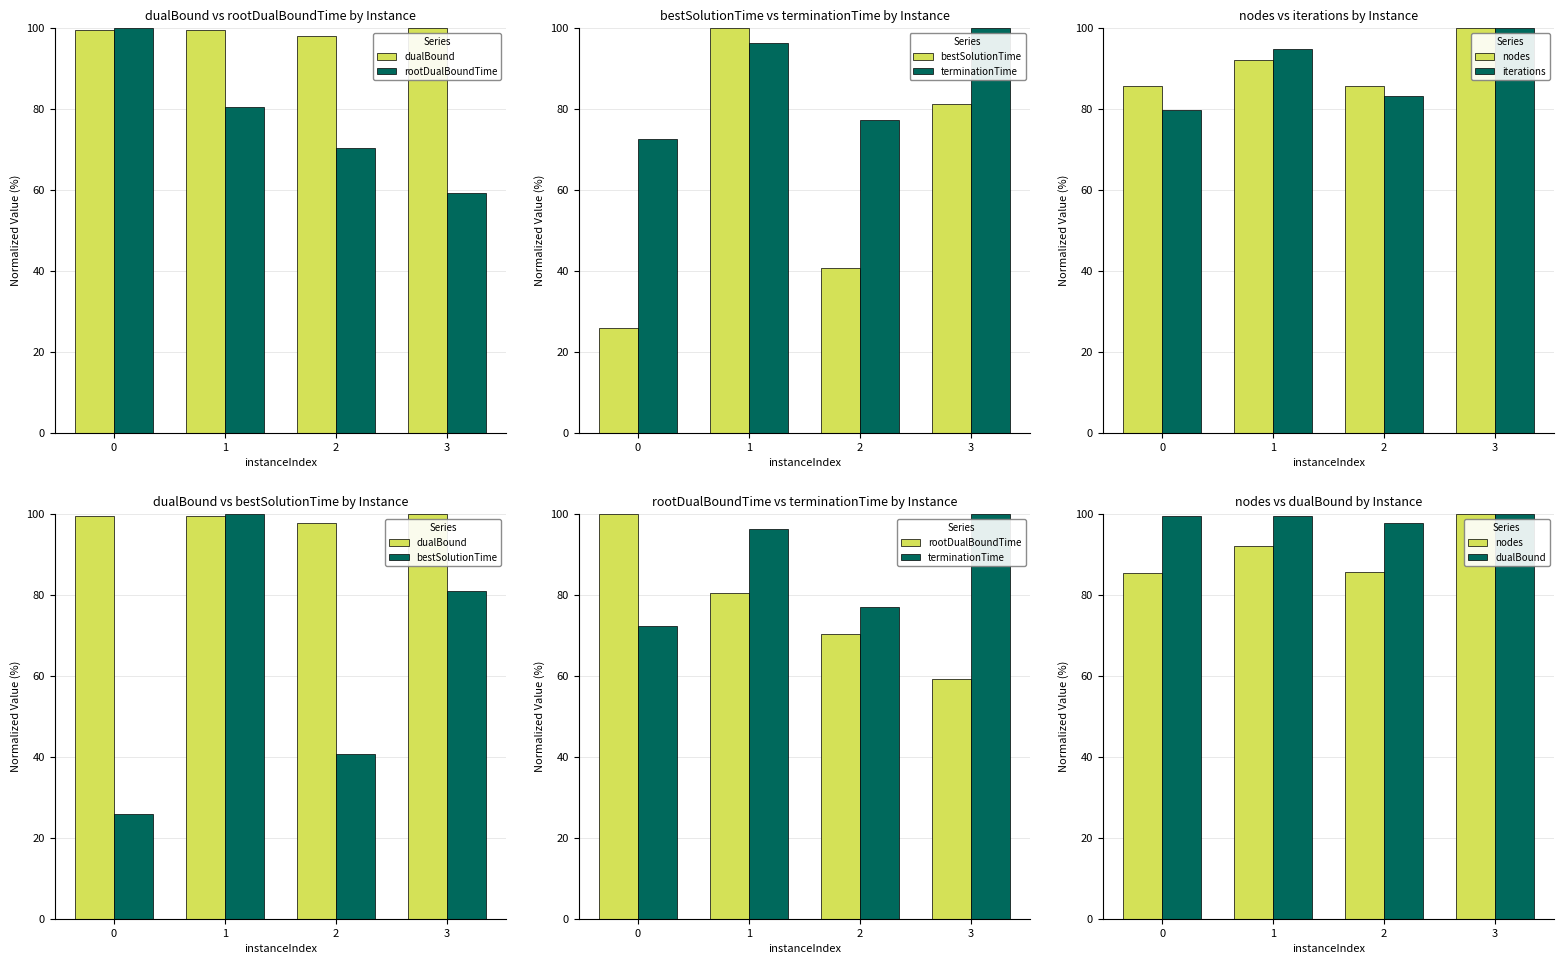

At which category is the sum across all series the highest?

1